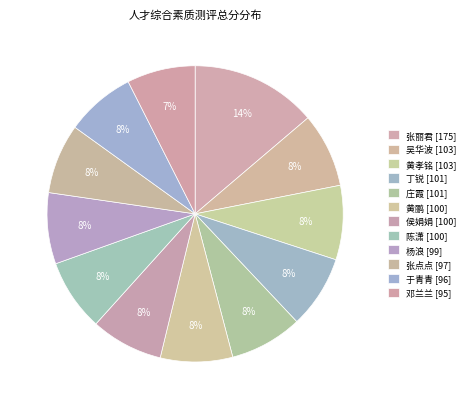

How many slices are in this pie chart?

12